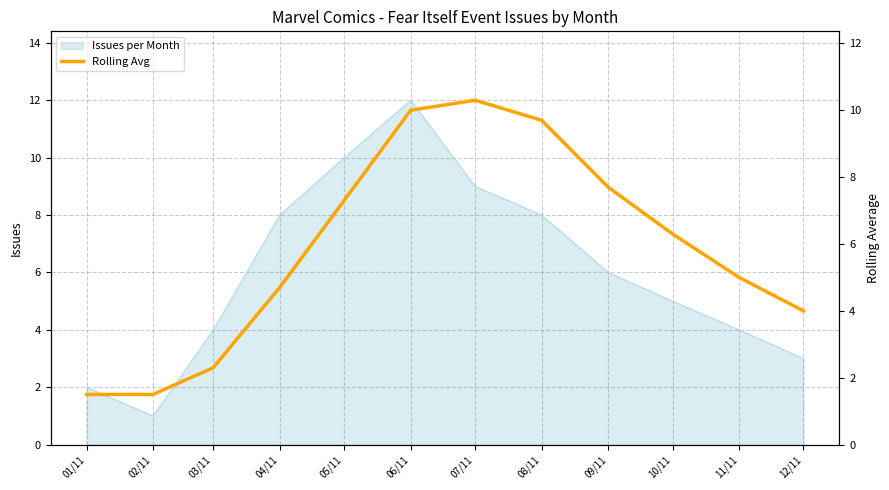

What is the label of the 1st point from the right?

12/11